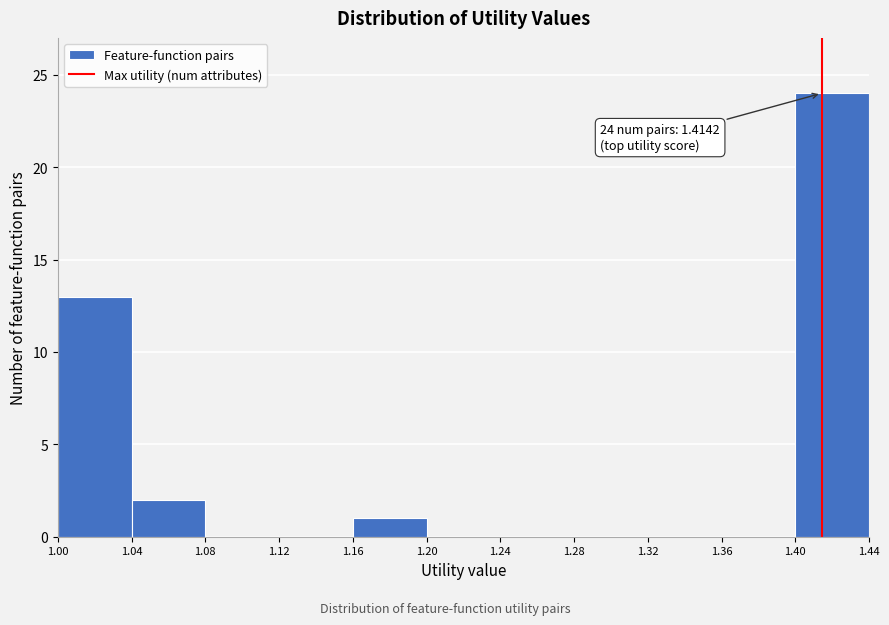

Which range on the x-axis has the tallest bar?

1.40 to 1.44